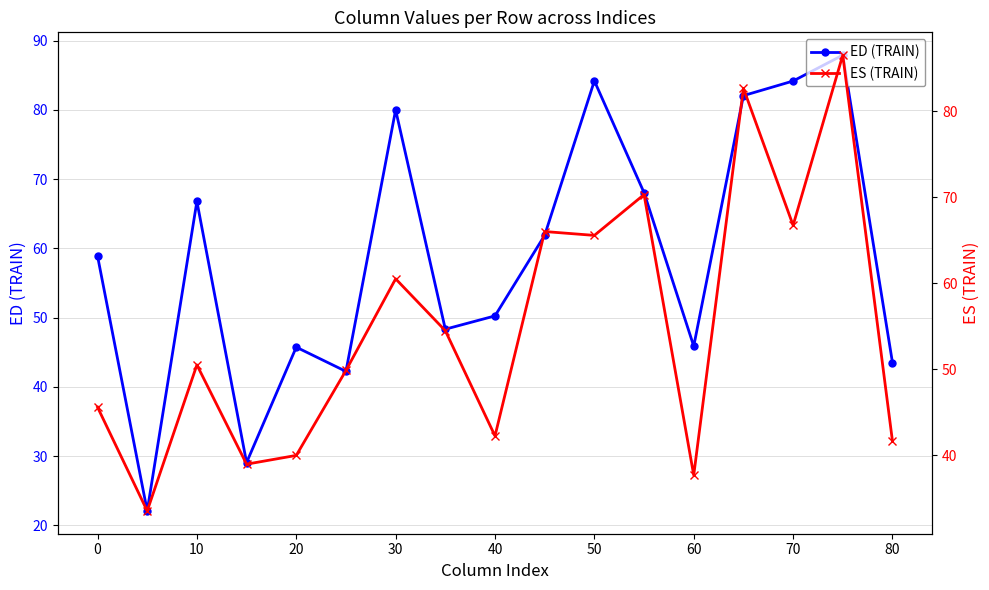

The value of ED (TRAIN) at 0 is 18.4. True or false?

False